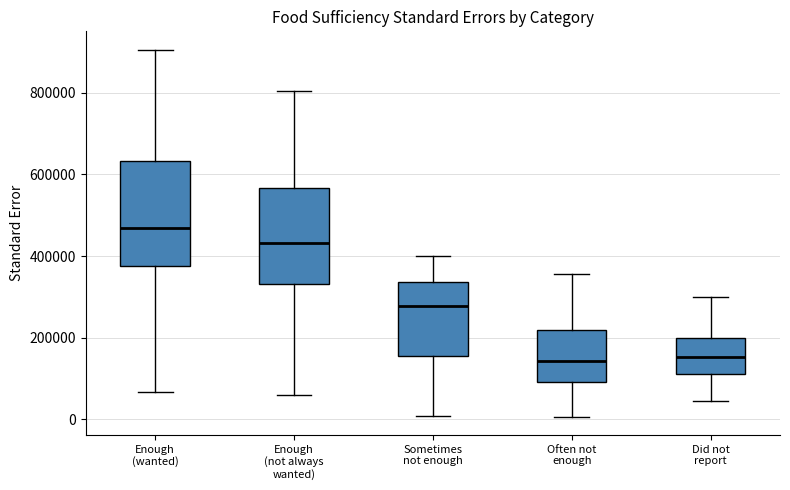

Comparing the boxes themselves (not the whiskers), which one is the tallest?

Enough (wanted)